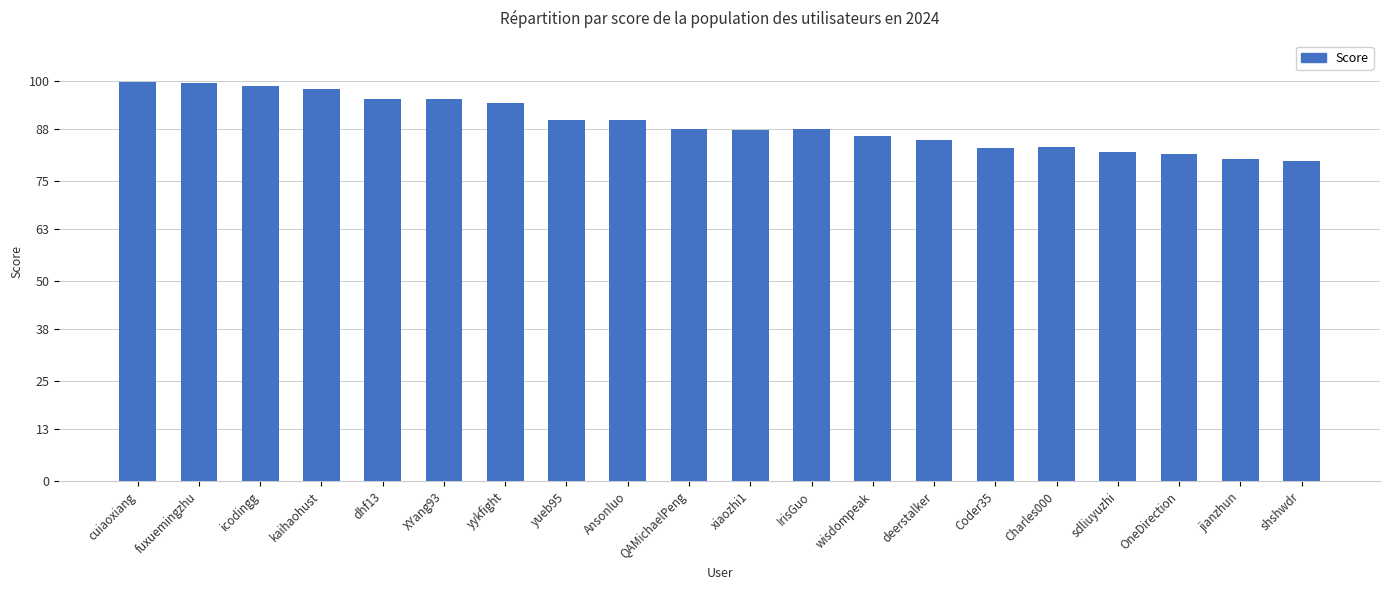

Are the bars grouped side by side (vs. stacked)?

No